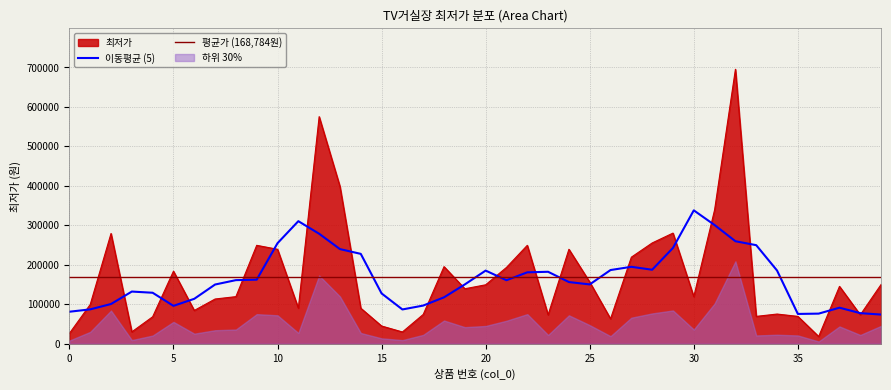

Which category has the highest value across all series?

32